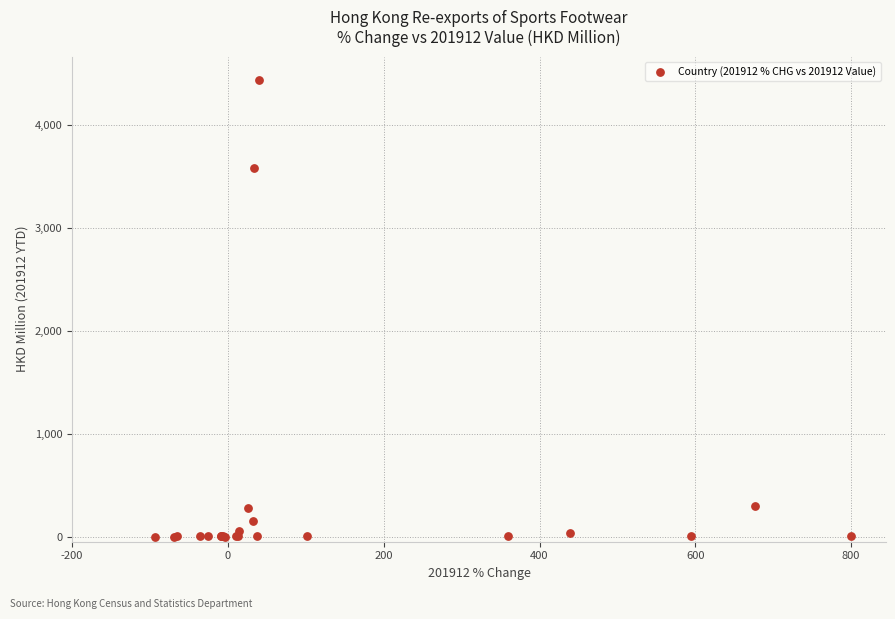

What Y value in the scatter plot is closest to 2220?

3578.9